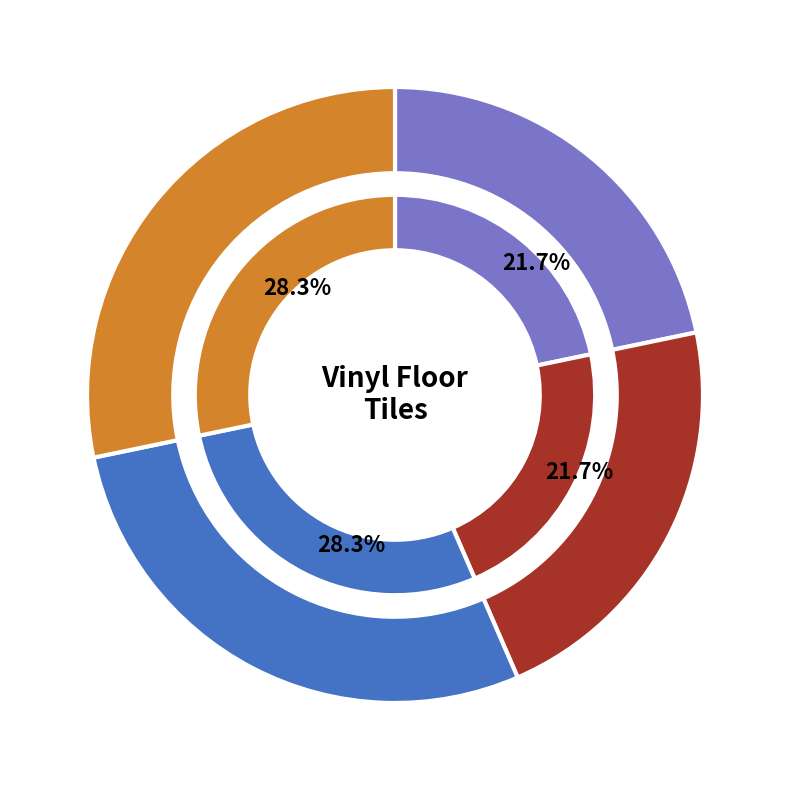

Count the number of slices in the pie.

4